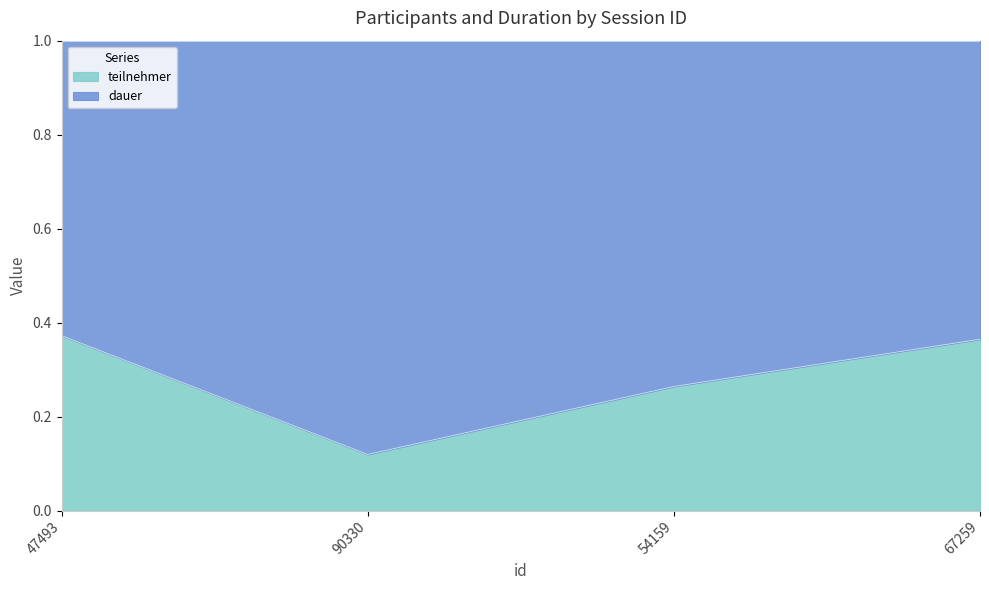

What is the approximate value at 54159?

0.3